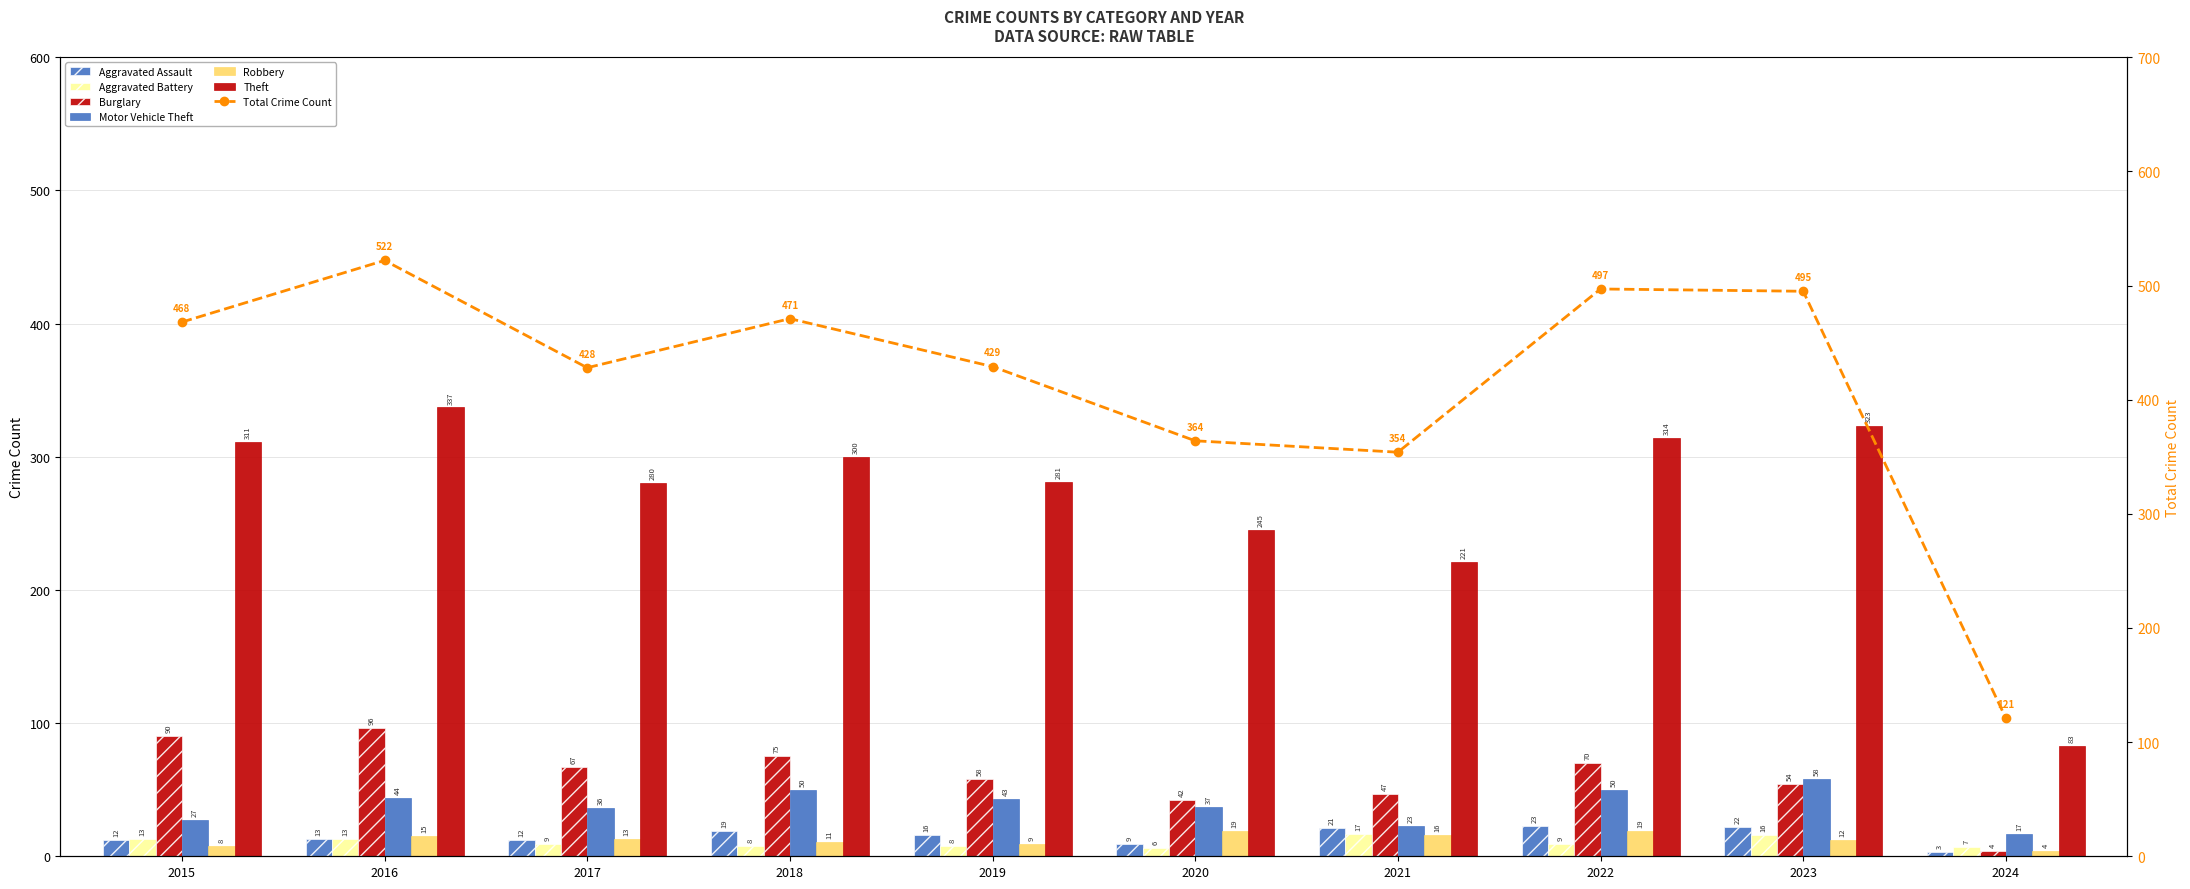

Is the value of Theft at 2019 greater than the value of Robbery at 2022?

Yes